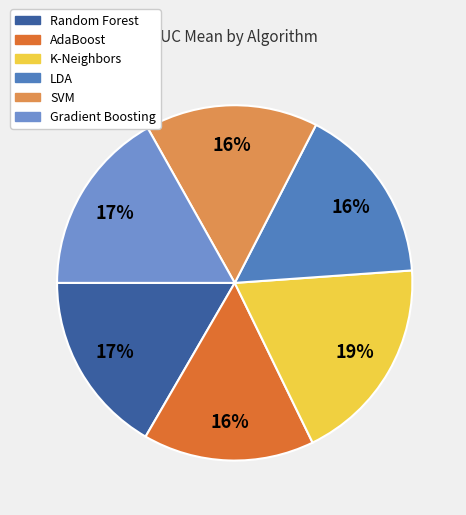

How much of the chart is everything except K-Neighbors?

81.1%